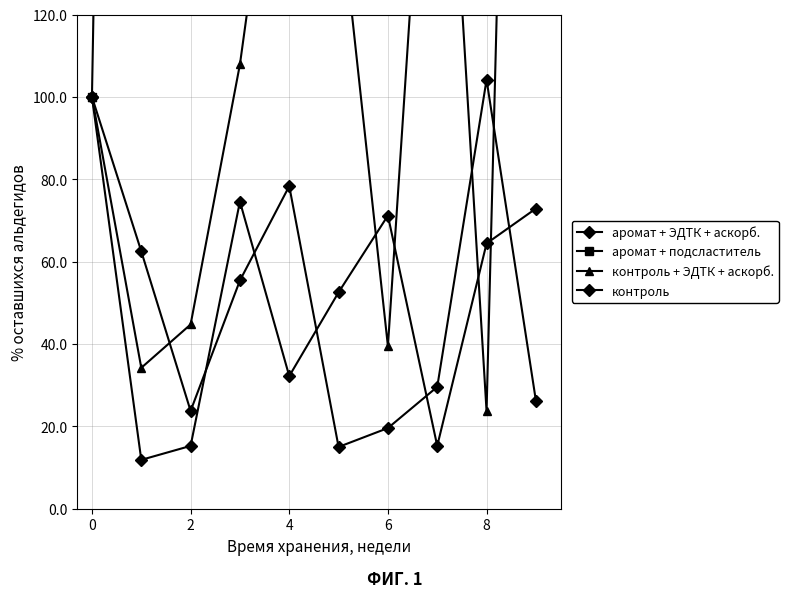

Which series ends up on top after the final intersection of контроль and аромат + ЭДТК + аскорб.?

контроль